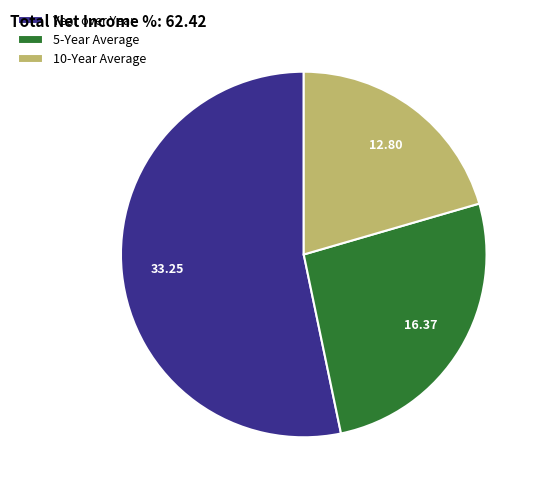

Rank the categories by value from highest to lowest.

Year over Year, 5-Year Average, 10-Year Average